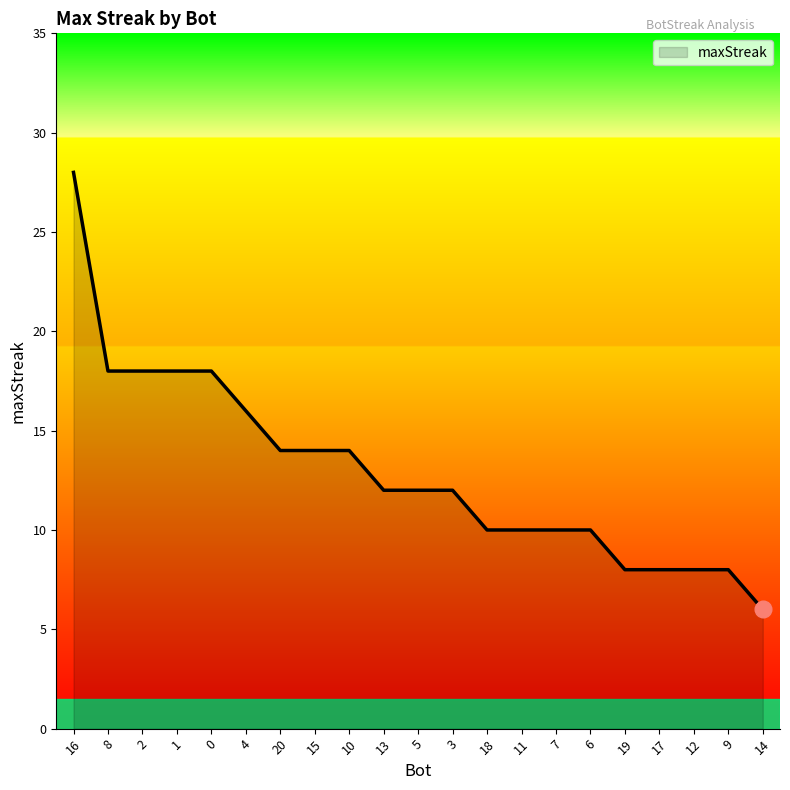

What is the difference between the maximum and minimum values?

22